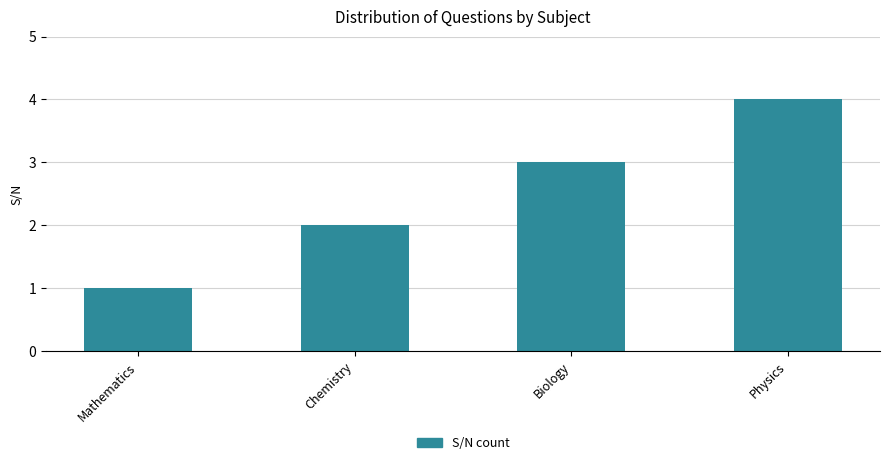

How many data points are less than 3?

2